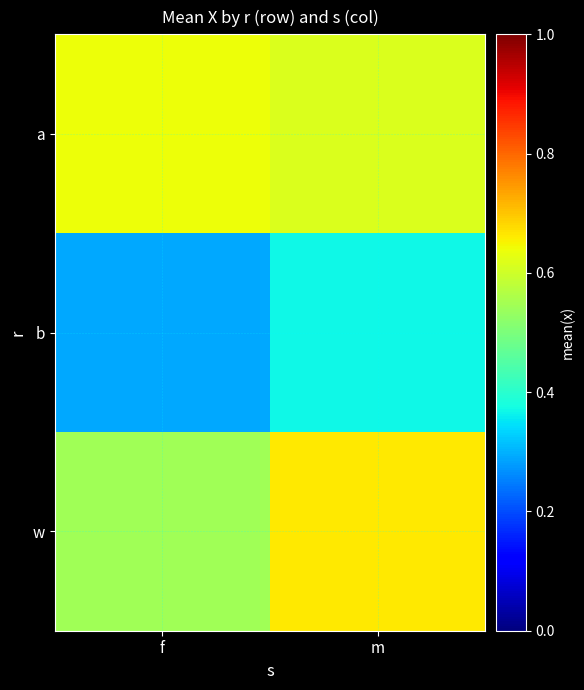

Reading right to left, transcribe all the data shown in this chart.

a: m=0.6	f=0.6
b: m=0.4	f=0.3
w: m=0.7	f=0.5